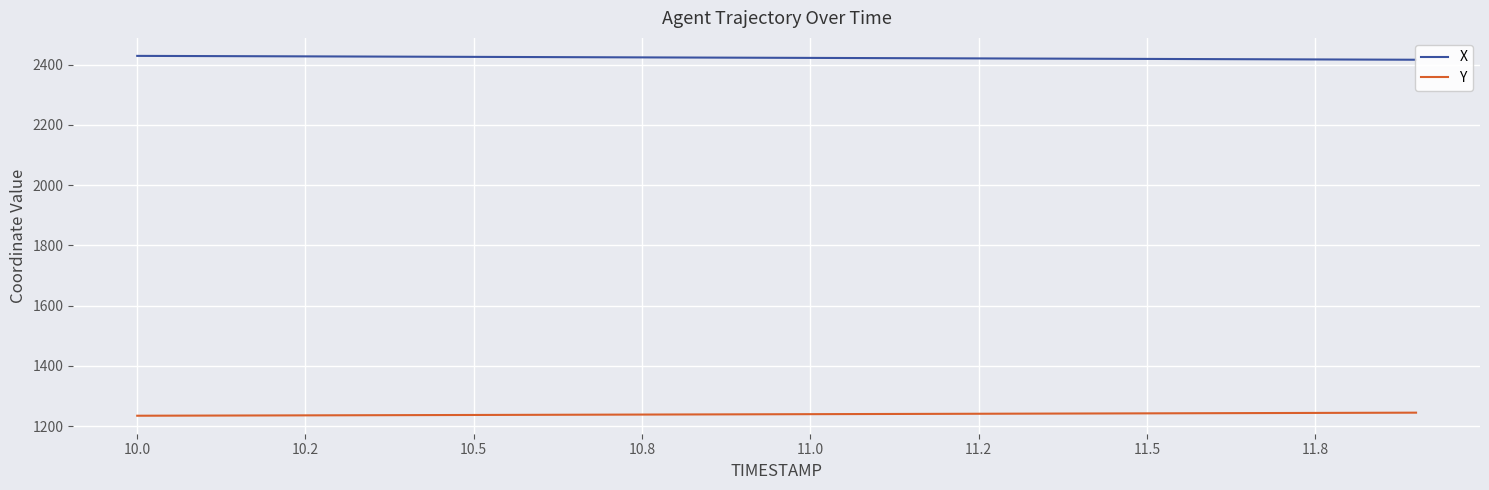

What is the highest value of the Y series?

1244.9